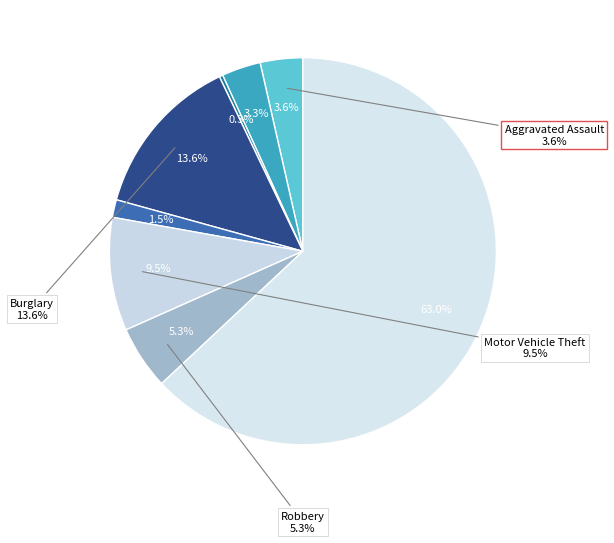

How many segments does this pie chart have?

8